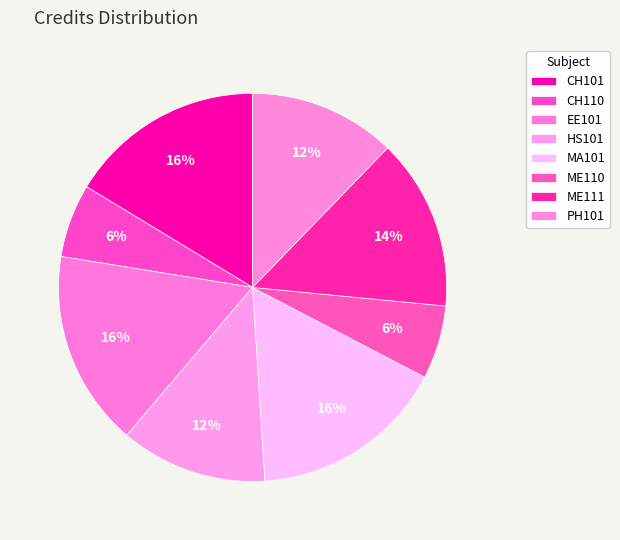

To the nearest percent, what percentage of the pie is MA101?

16%